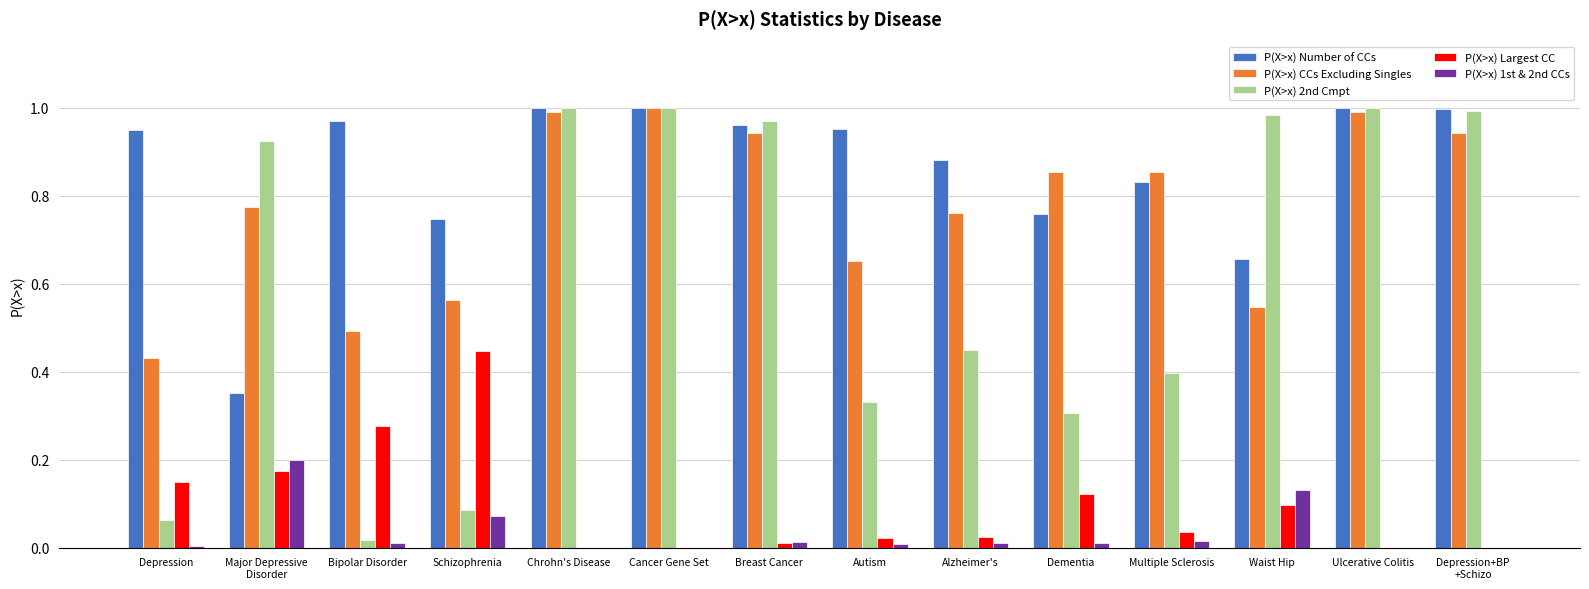

The P(X>x) Number of CCs series shows 1.1 at Waist Hip. True or false?

False